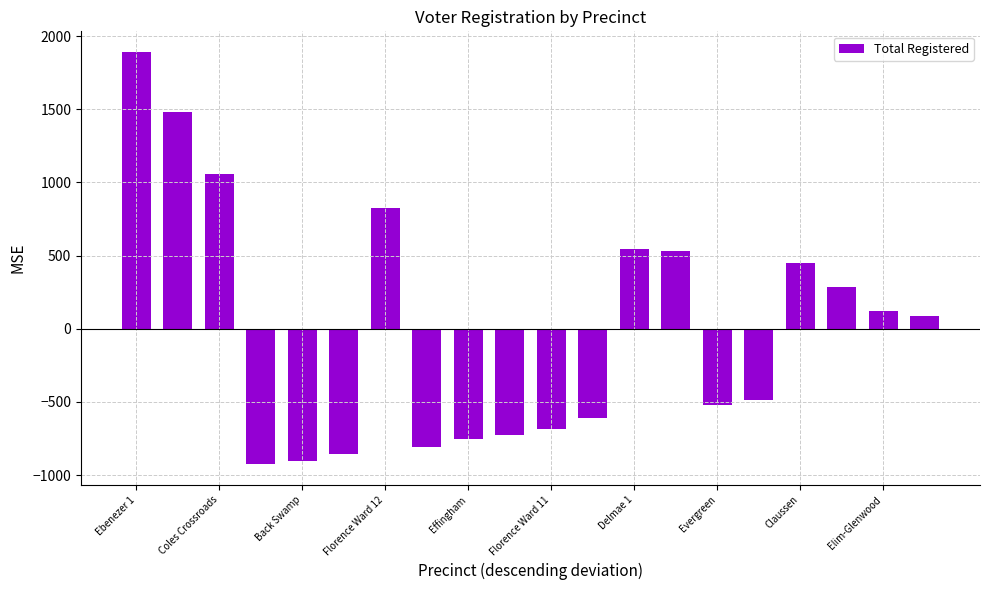

What is the value of the 5th bar from the left?

-904.8